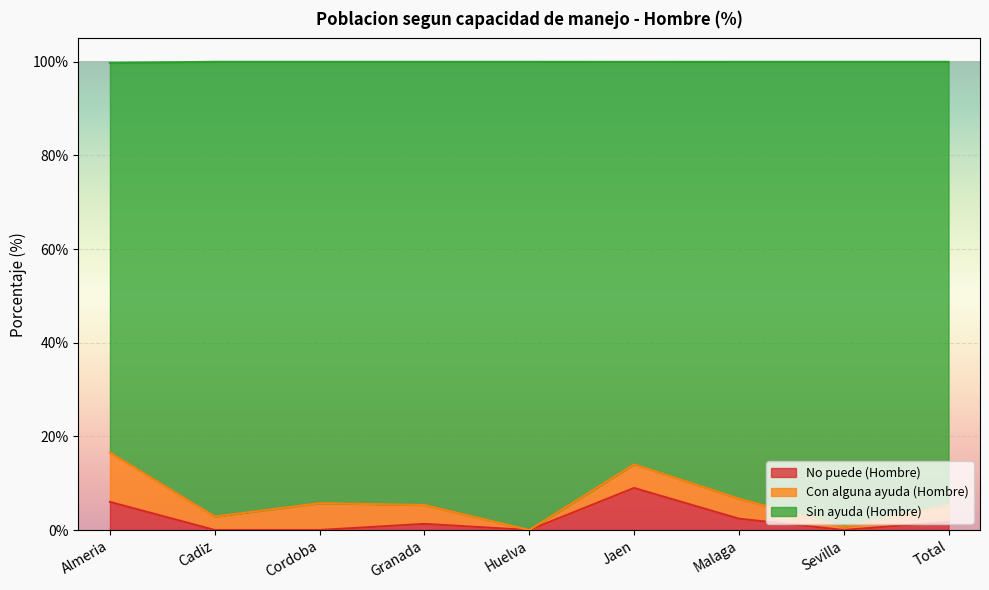

The No puede (Hombre) series shows 0.0 at Cordoba. True or false?

True